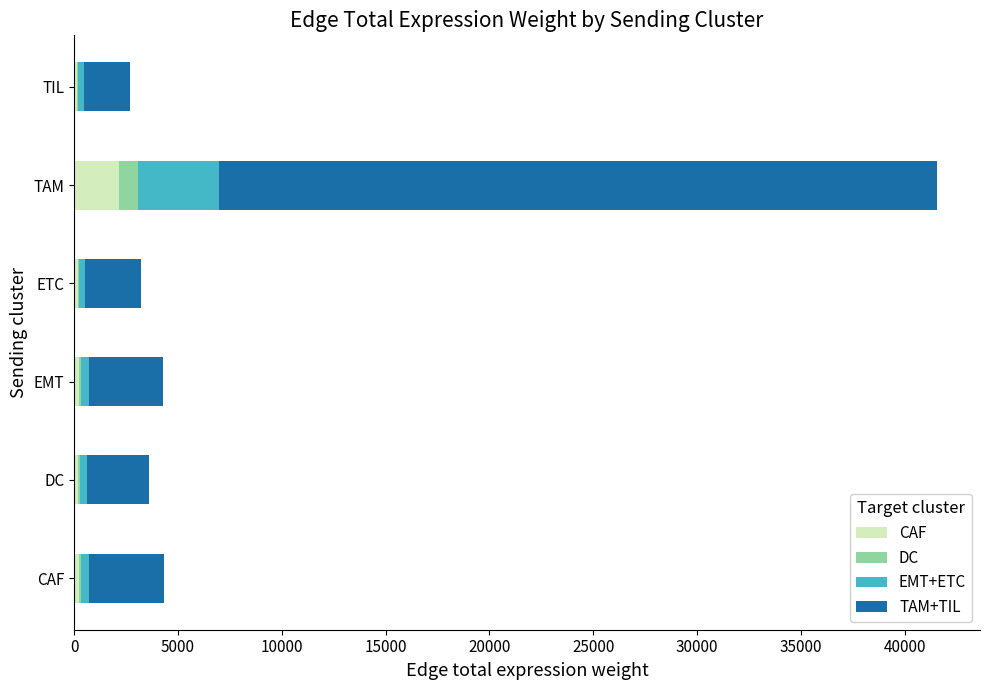

At which category is the sum across all series the highest?

TAM